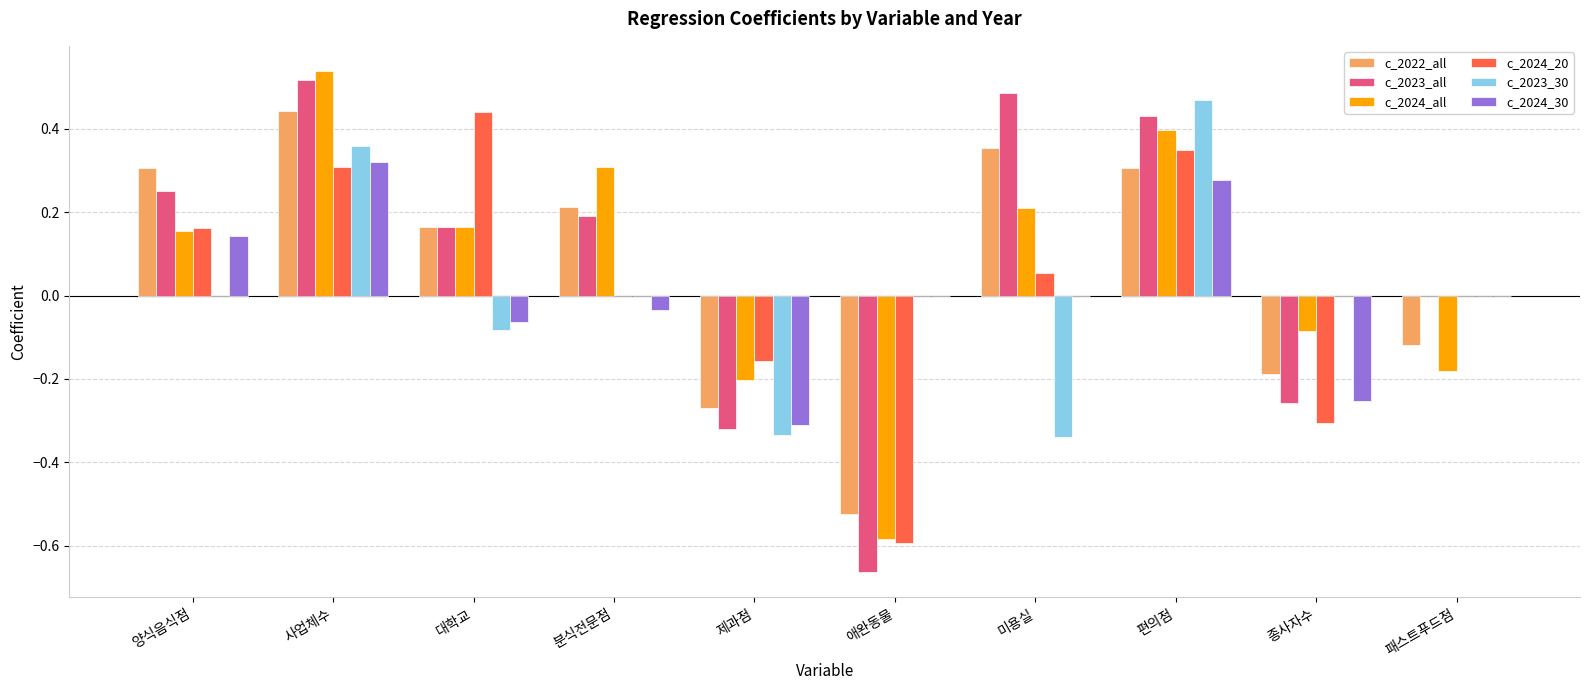

True or false: c_2024_20 has a value of 0.6 at 패스트푸드점.

False